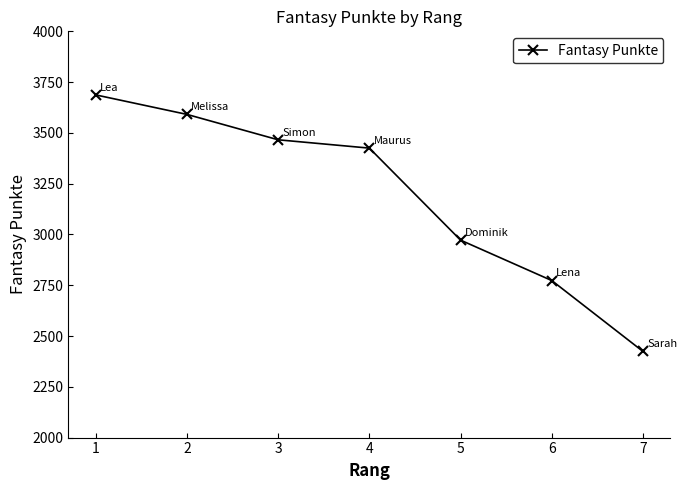

How many lines are shown in the chart?

1